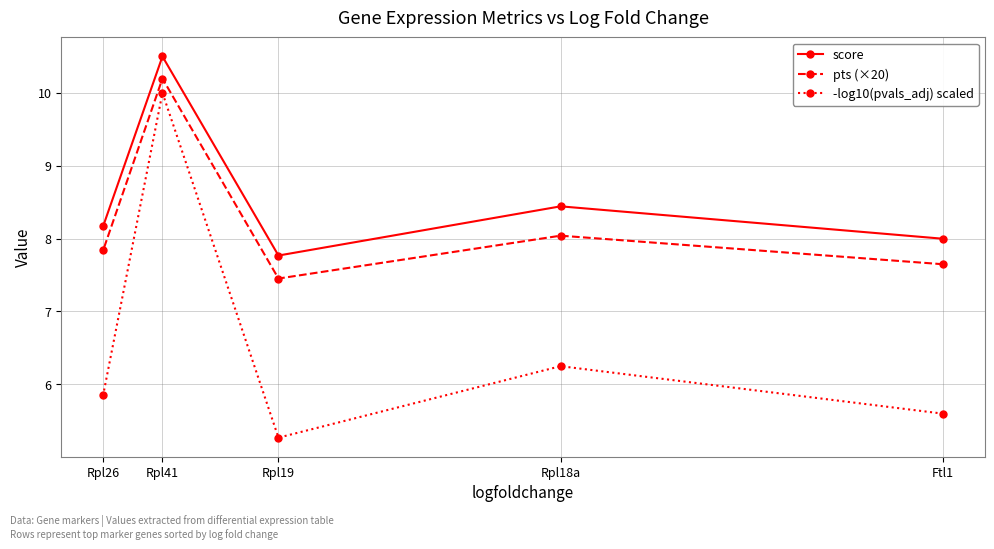

Rank the series by their average value, from lowest to highest.

-log10(pvals_adj) scaled, pts (×20), score